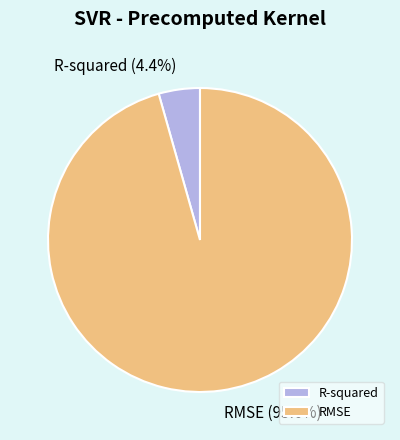

Combined, what portion of the pie is R-squared and RMSE?

100.0%